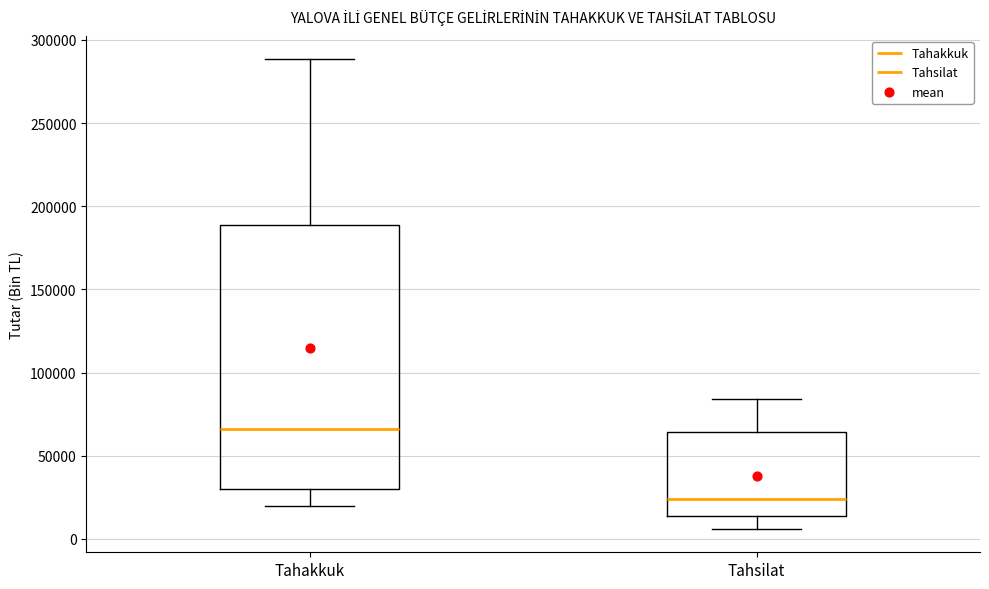

Which box is the tallest, from its lower edge to its upper edge?

Tahakkuk